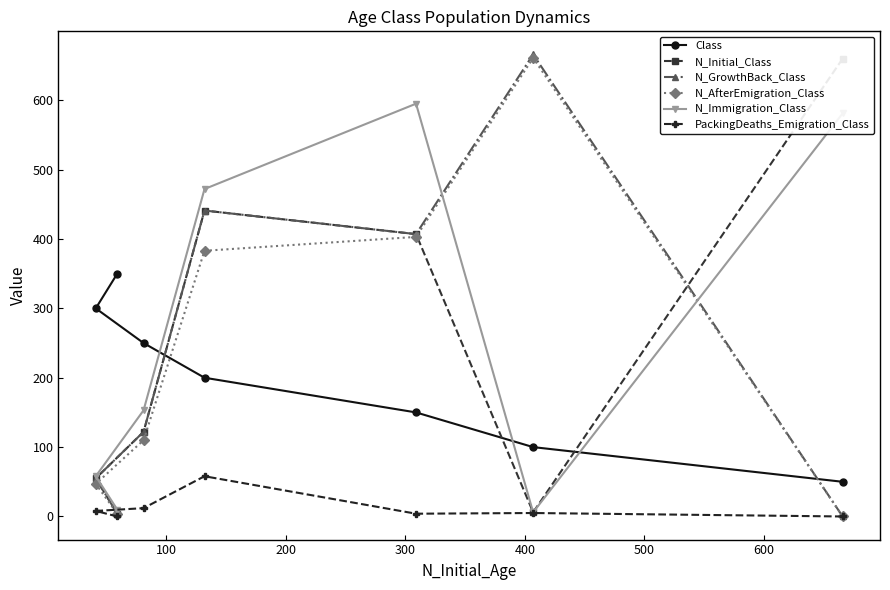

What is the highest value of the N_Immigration_Class series?

595